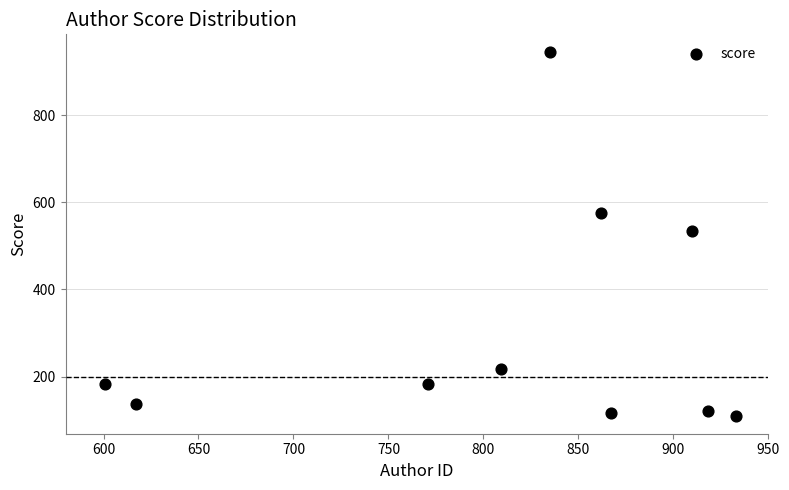

What is the range of Y values (max minus min)?

832.6